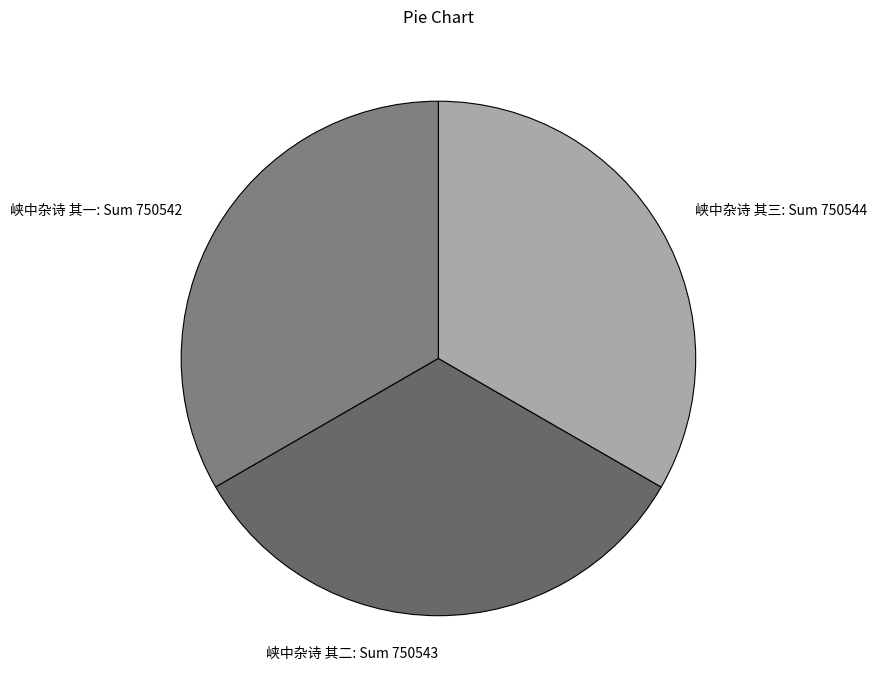

How many segments does this pie chart have?

3